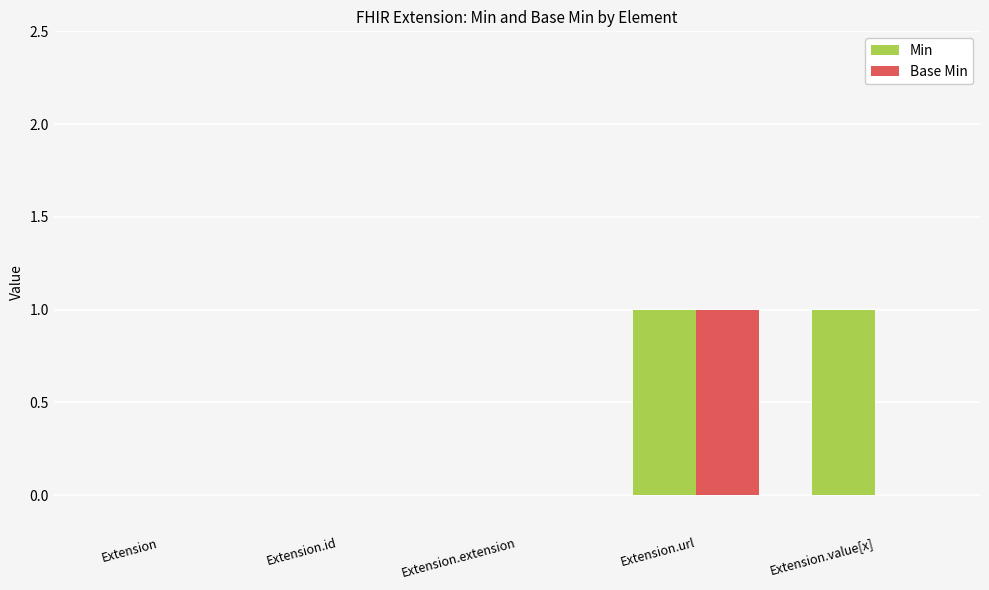

What are all the series names shown in the legend?

Min, Base Min